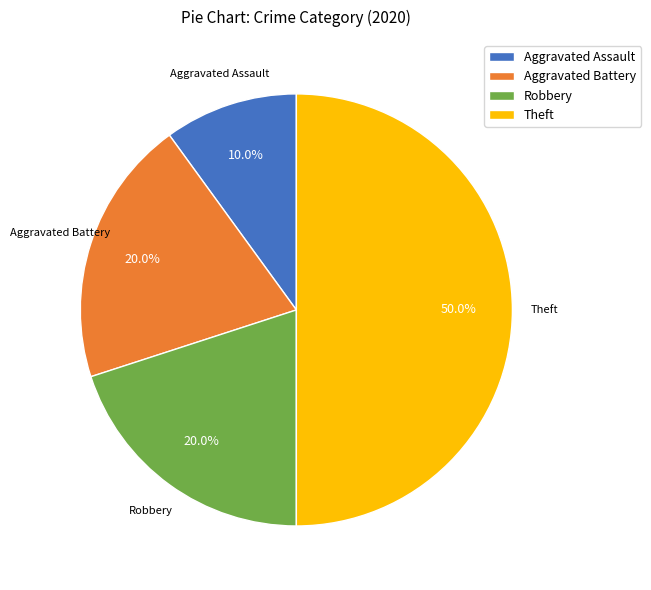

How many slices are in this pie chart?

4